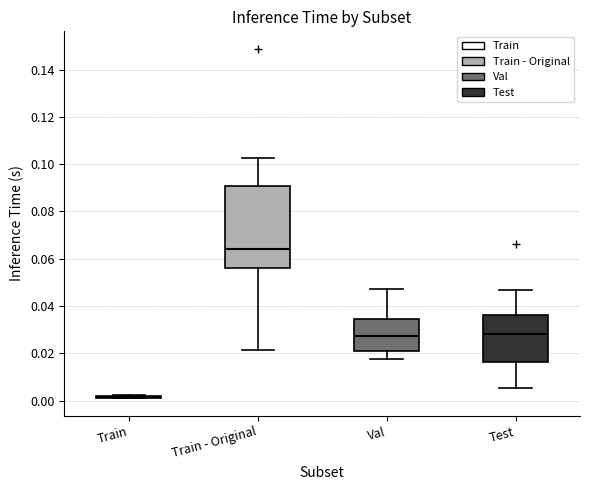

Reading left to right, read every box against the y-axis: the position of its median line, the range the box covers, and the ends of its whiskers. The values are not printed on the chart, so give them approximately, as read against the axis.

Train: box collapsed to a line at 0.002, whiskers 0.000 to 0.002
Train - Original: median 0.064, box 0.056 to 0.090, whiskers 0.022 to 0.102
Val: median 0.028, box 0.020 to 0.034, whiskers 0.018 to 0.048
Test: median 0.028, box 0.016 to 0.036, whiskers 0.006 to 0.046